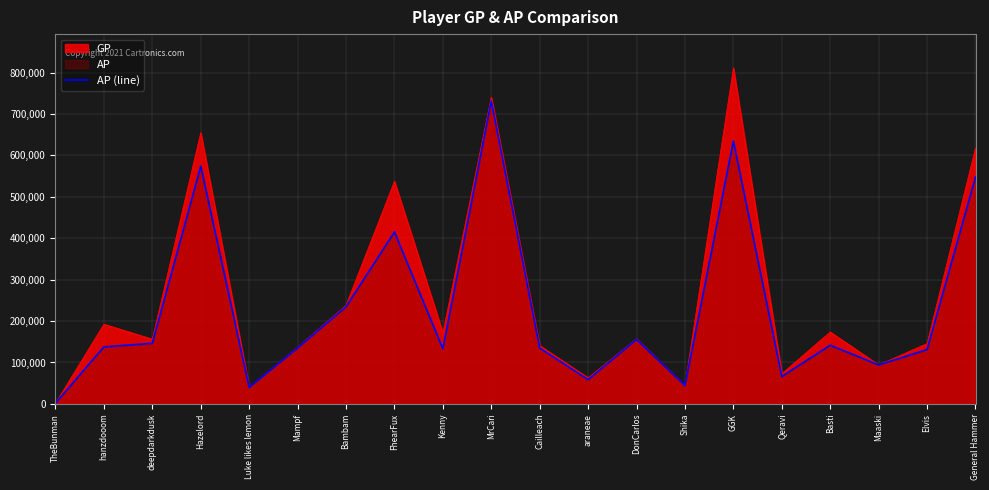

What is the value of the 12th point from the left?

58565